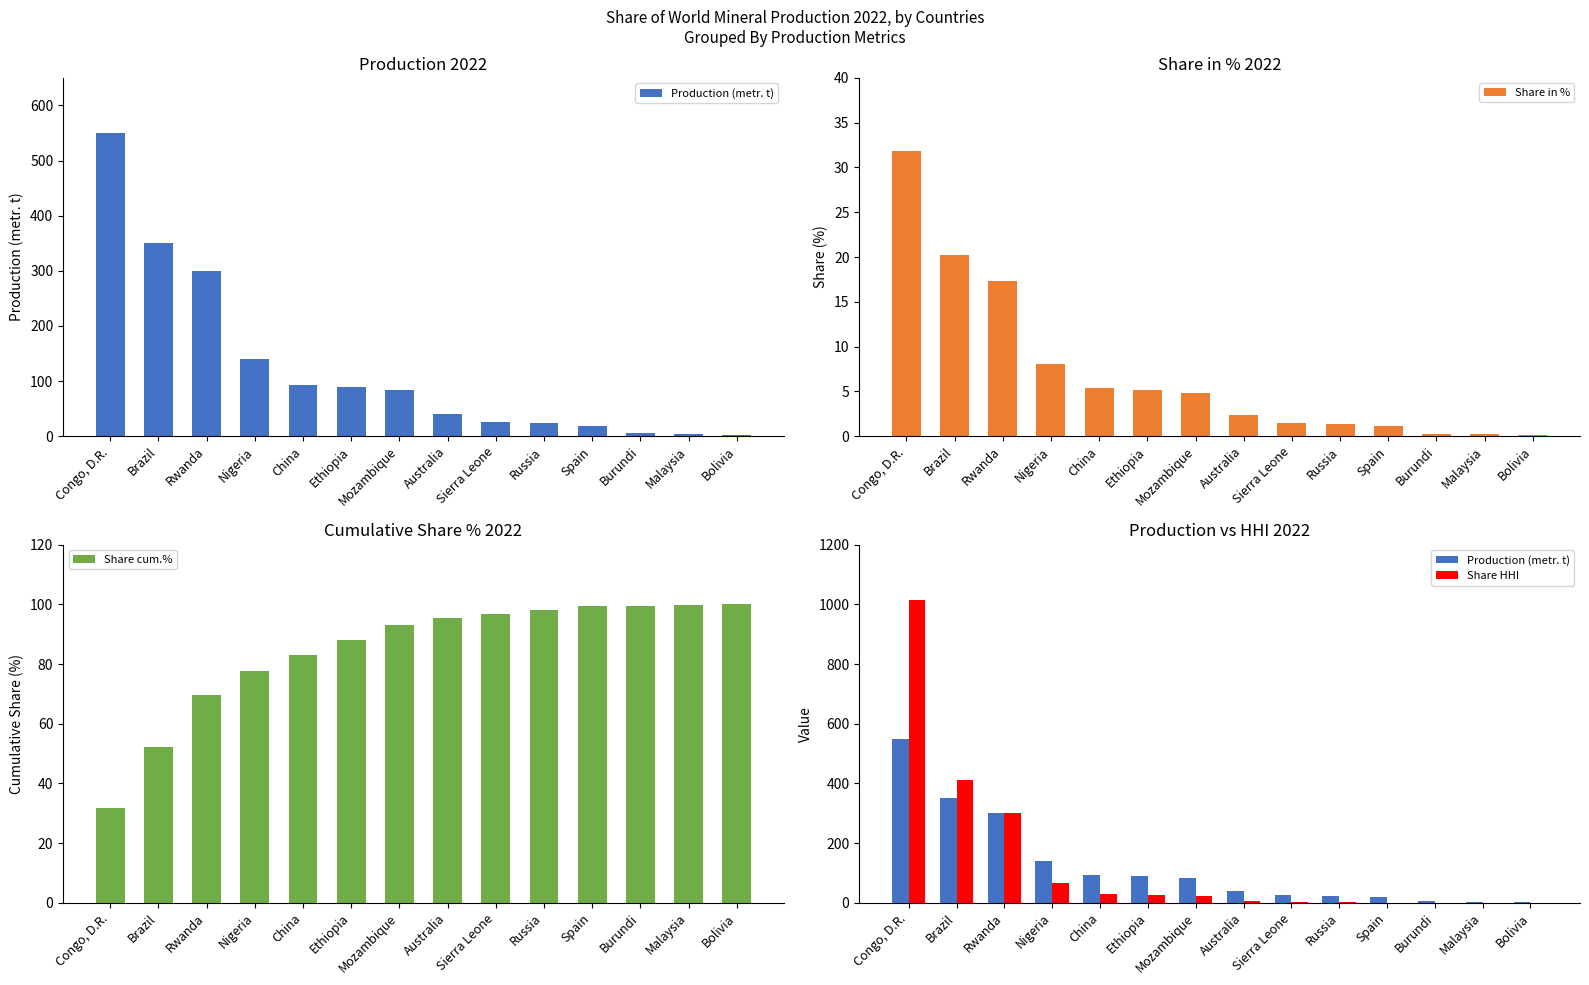

Which category has the highest value in the Share in % series?

Congo, D.R.